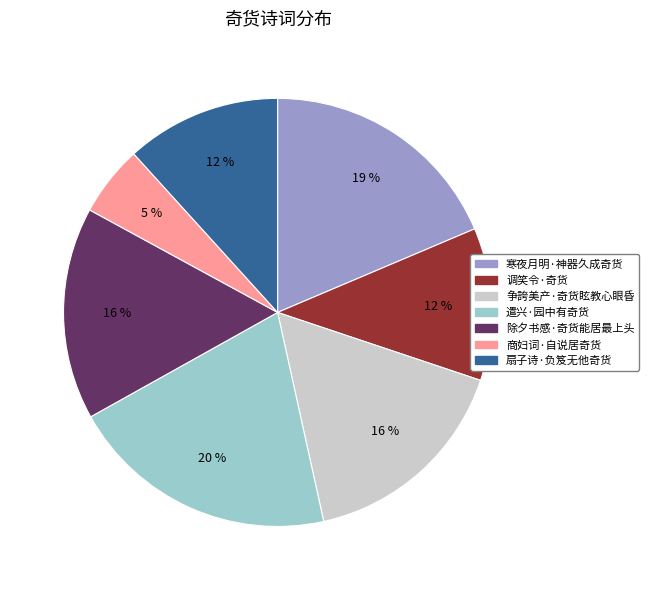

How many segments does this pie chart have?

7